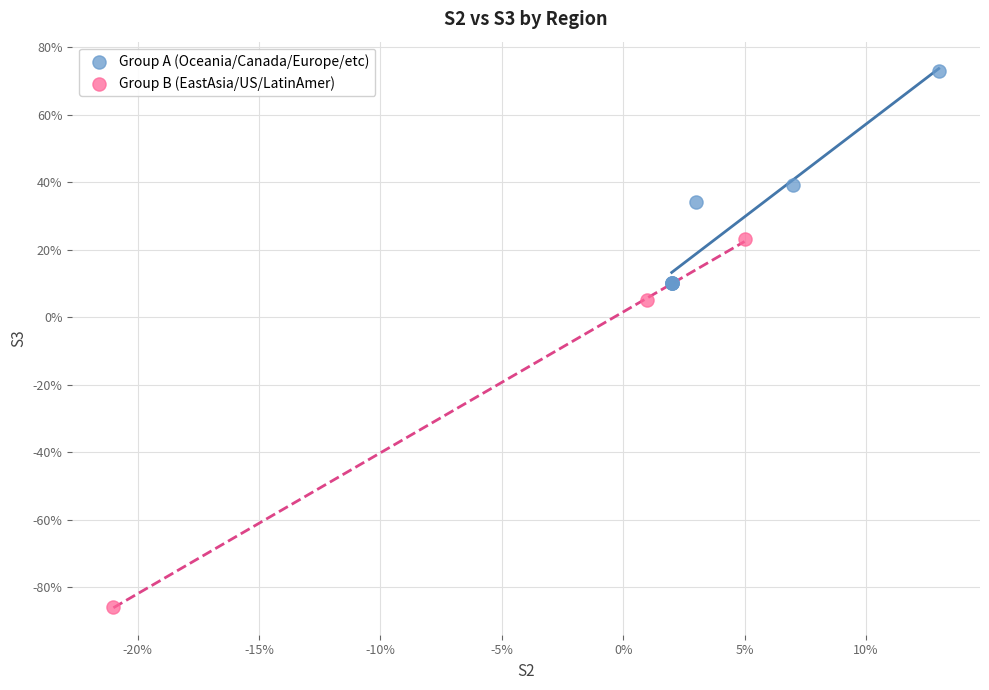

What are all the series names shown in the legend?

Group A (Oceania/Canada/Europe/etc), Group B (EastAsia/US/LatinAmer)